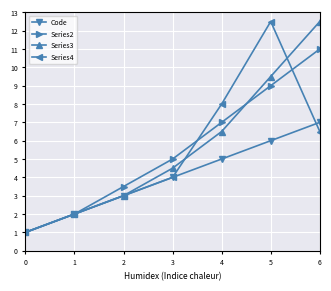

The Code series shows 7.0 at 6. True or false?

True